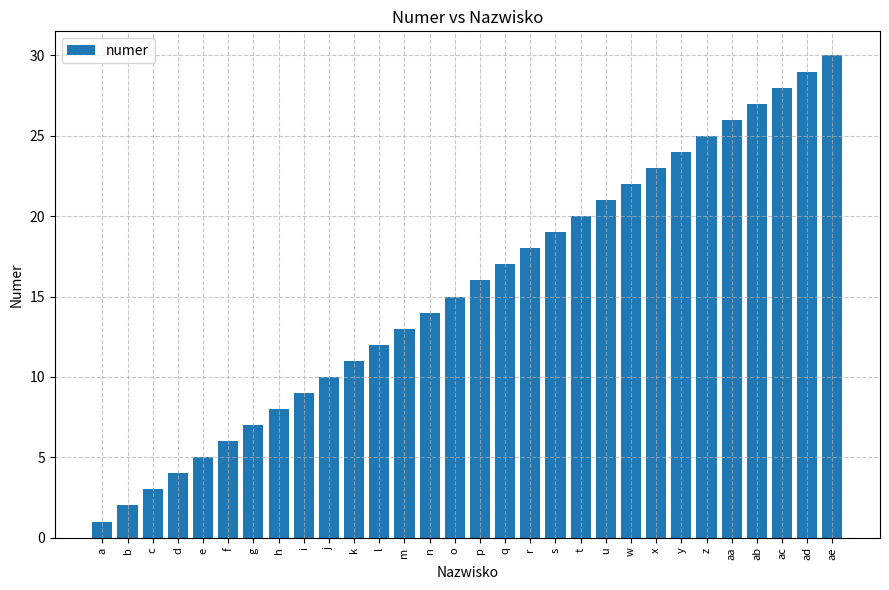

What is the change in value from f to o?

+9